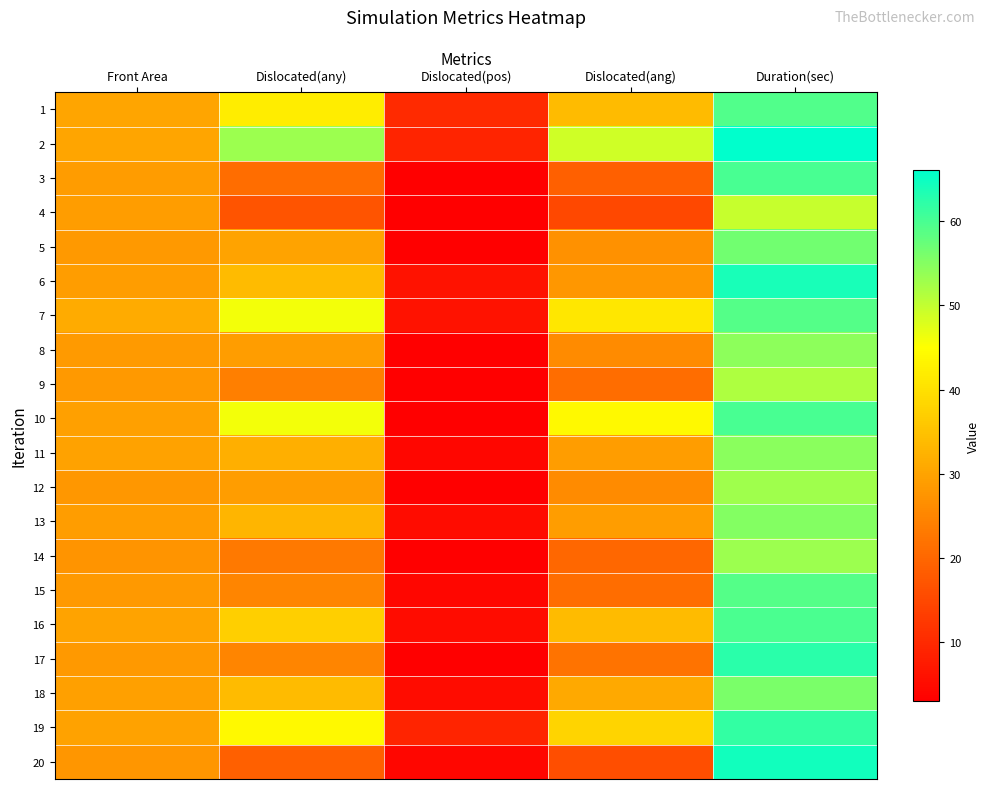

What is the total value across all series at Duration(sec)?

1159.4